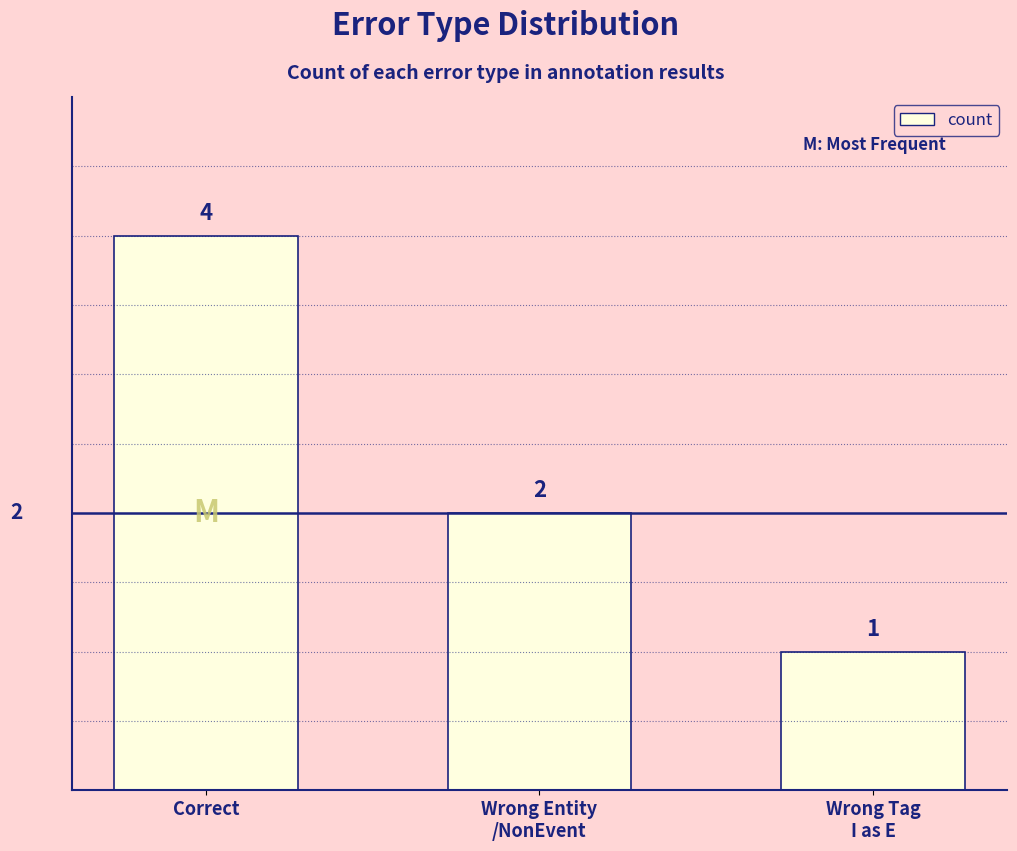

What is the minimum value shown in the chart?

1